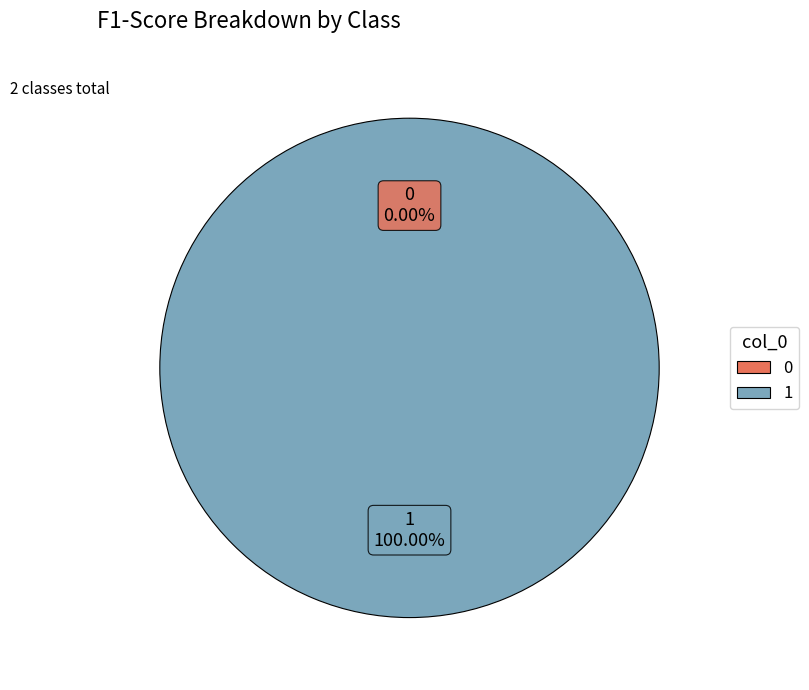

Is there any slice that represents more than half of the pie?

Yes